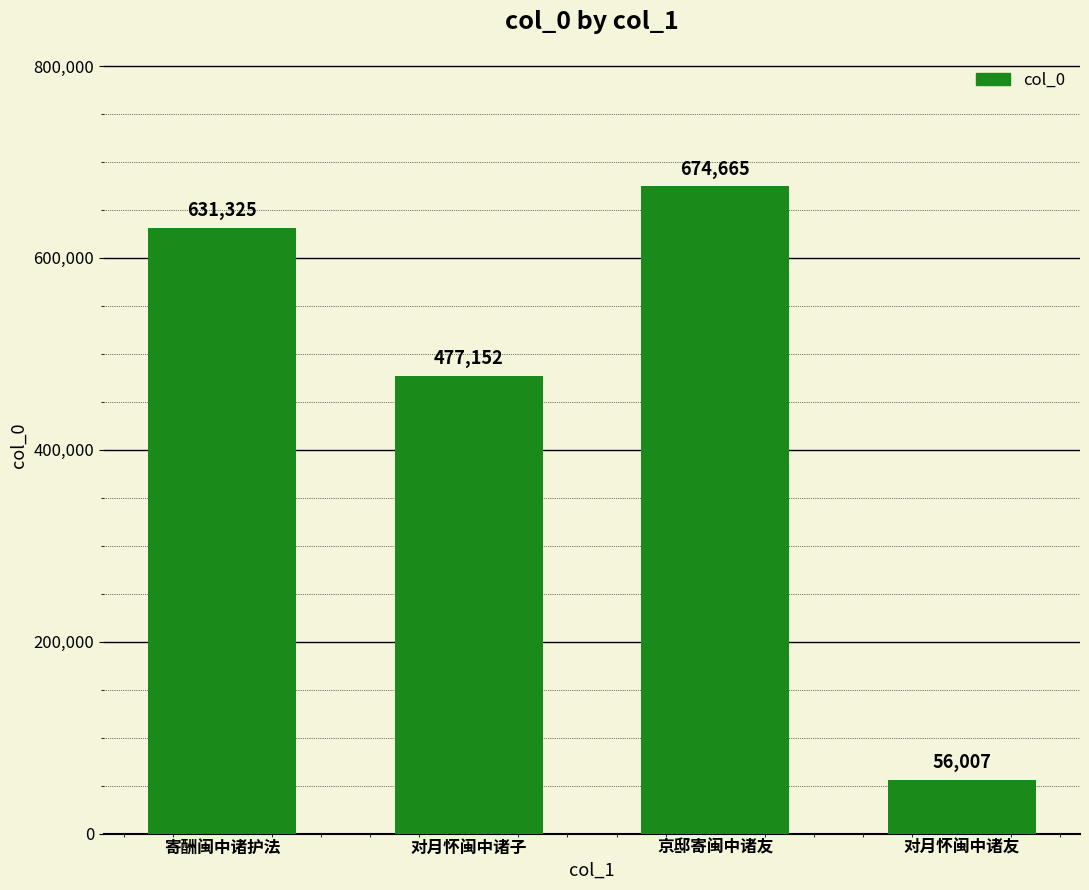

Approximately how many times larger is the value at 京邸寄闽中诸友 compared to 对月怀闽中诸子?

1.4